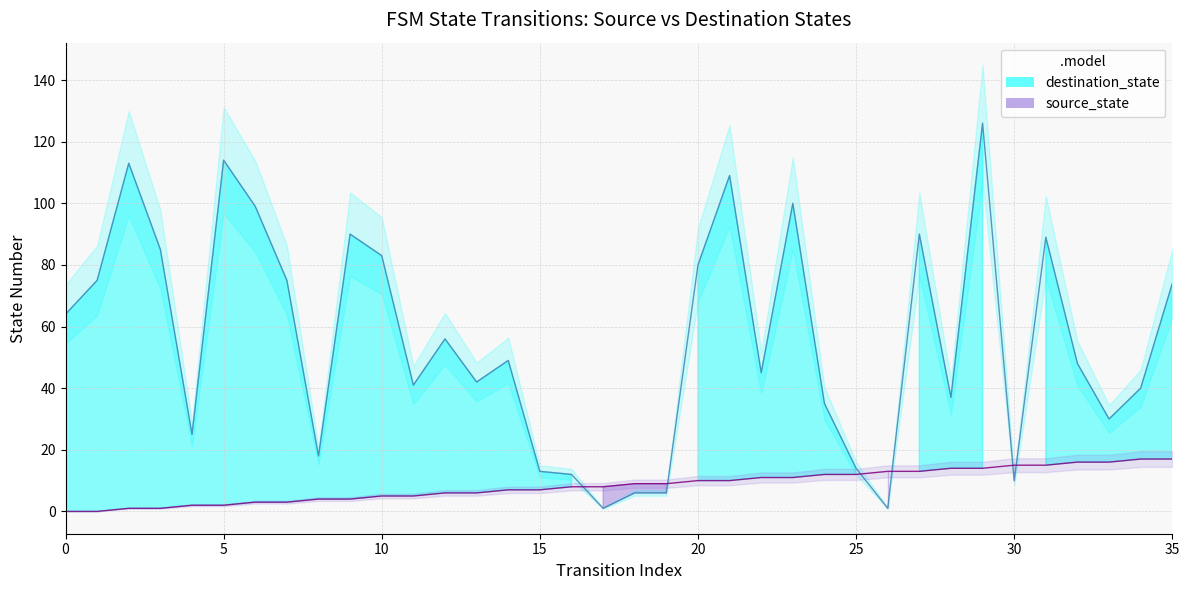

After their last crossing, which series has the higher values: source_state or destination_state?

destination_state